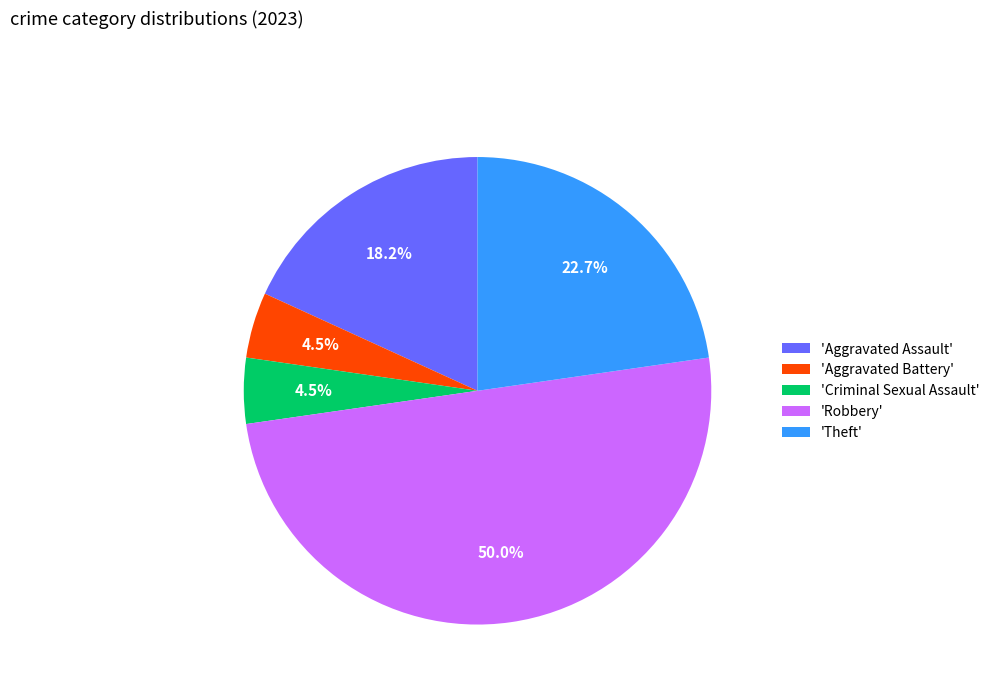

What is the ratio of the value at 'Theft' to the value at 'Criminal Sexual Assault'?

5.0